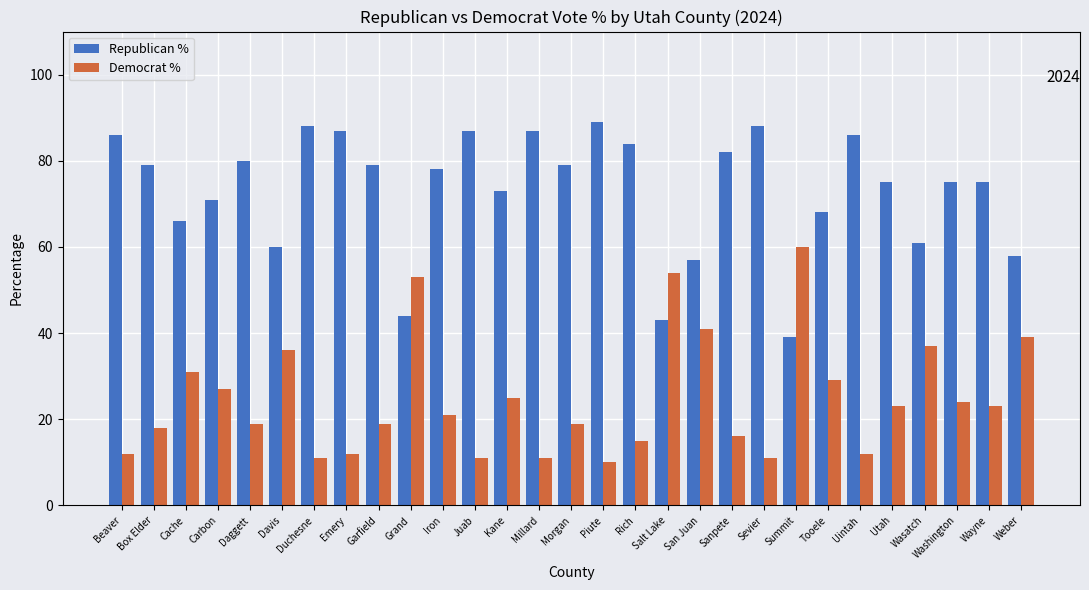

What is the difference between the highest and lowest values at Millard?

76